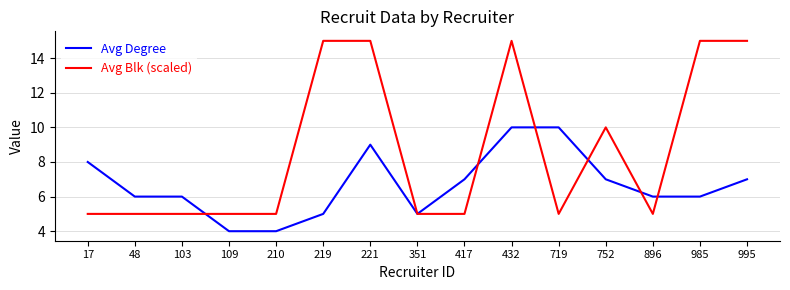

List the series in order of their peak value, highest first.

Avg Blk (scaled), Avg Degree